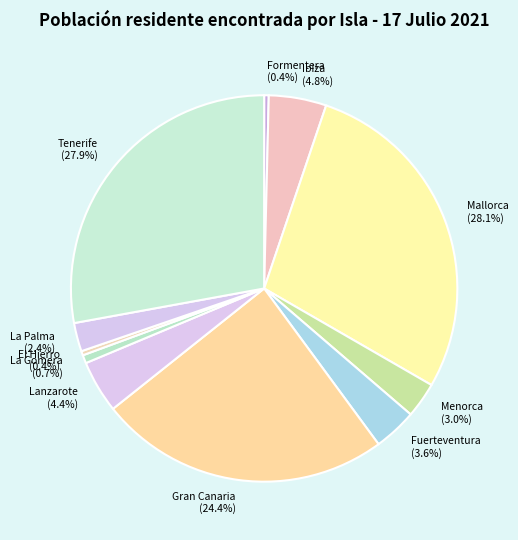

Approximately how many times larger is the value at La Gomera compared to La Palma?

0.3